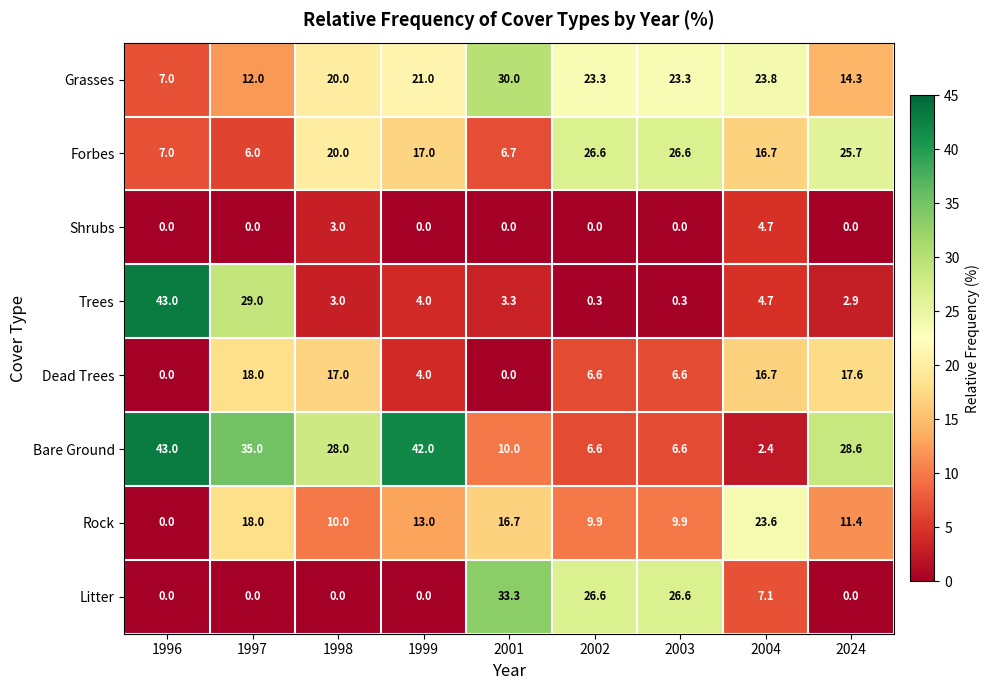

Is it true that Litter equals 17.7 at 1997?

False